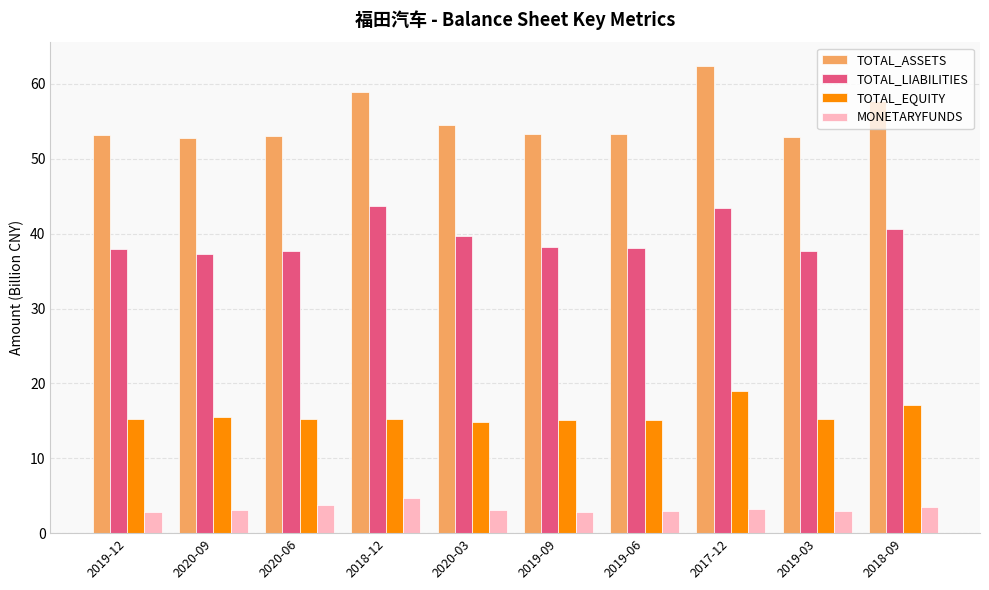

What is the total value across all series at 2020-09?

108.6